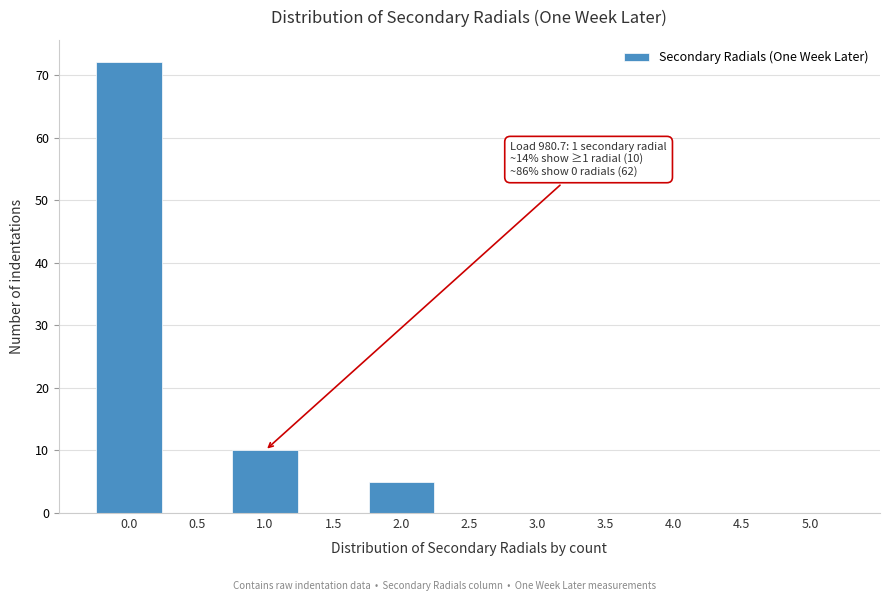

Over which range of the x-axis is the bar tallest?

-0.25 to 0.25